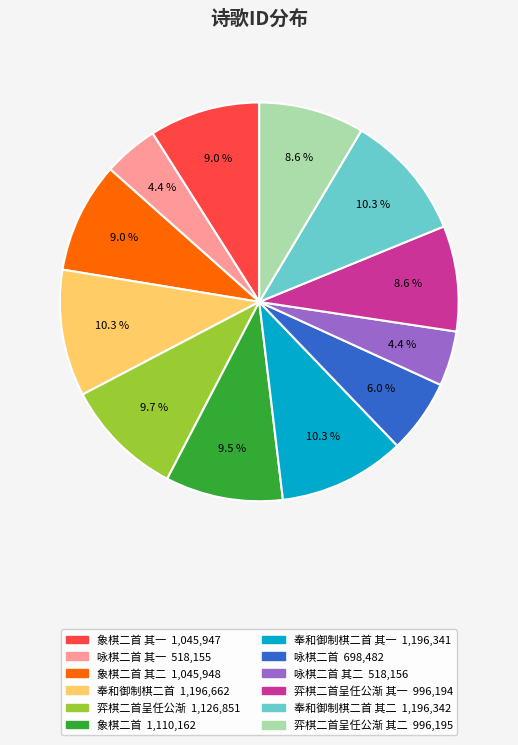

Is there a majority slice in this chart?

No